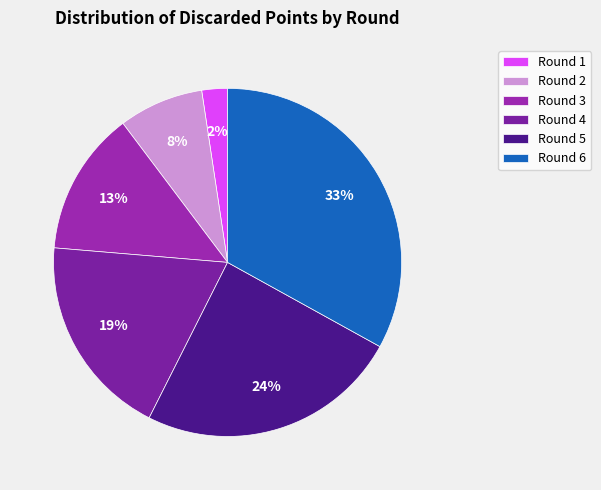

Combined, do Round 6 and Round 4 account for over 50%?

Yes